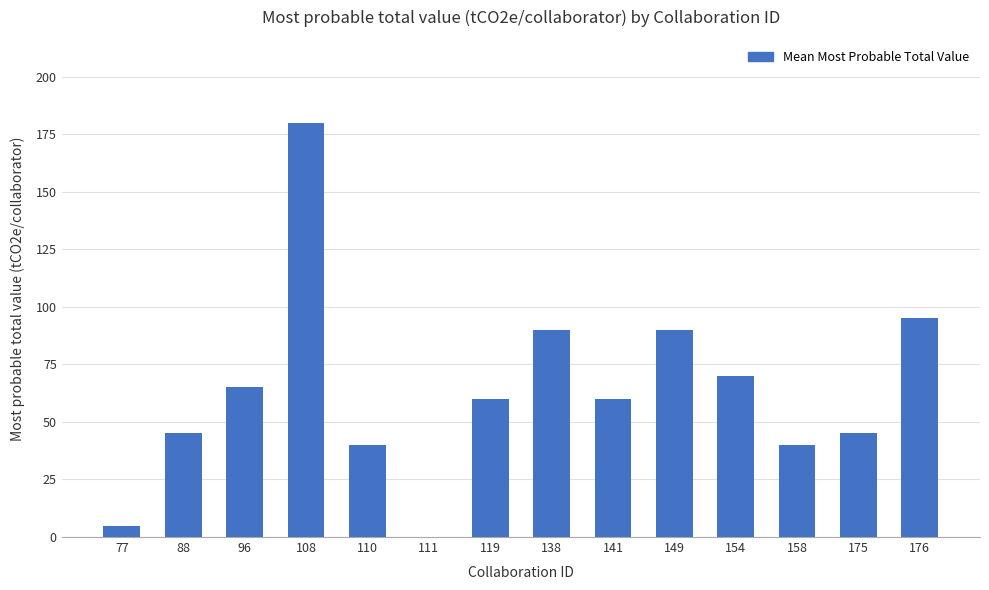

What is the change in value from 158 to 175?

+5